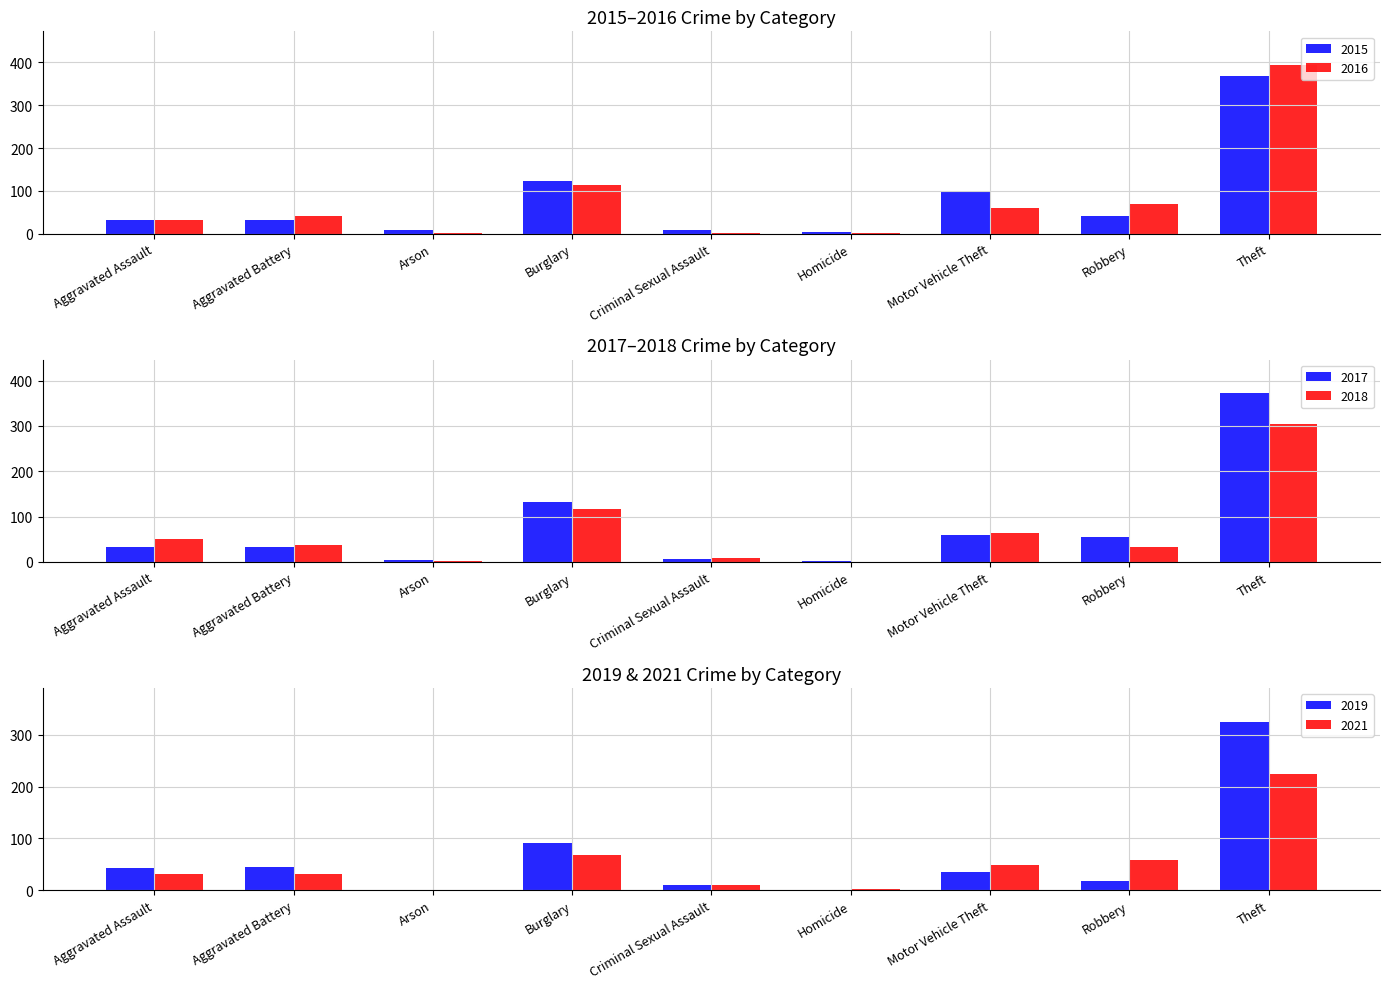

Rank the series by their maximum value, from lowest to highest.

2021, 2018, 2019, 2015, 2017, 2016